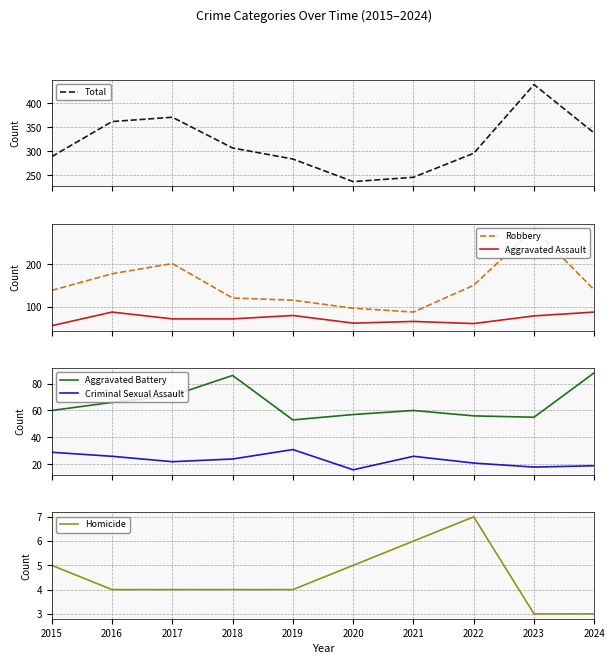

Reading left to right, what are all the values shown in this chart?

Total: 2015=289	2016=362	2017=371	2018=307	2019=284	2020=237	2021=246	2022=296	2023=439	2024=338
Robbery: 2015=139	2016=178	2017=202	2018=121	2019=116	2020=97	2021=88	2022=151	2023=284	2024=140
Aggravated Assault: 2015=56	2016=88	2017=72	2018=72	2019=80	2020=62	2021=66	2022=61	2023=79	2024=88
Aggravated Battery: 2015=60	2016=66	2017=71	2018=86	2019=53	2020=57	2021=60	2022=56	2023=55	2024=88
Criminal Sexual Assault: 2015=29	2016=26	2017=22	2018=24	2019=31	2020=16	2021=26	2022=21	2023=18	2024=19
Homicide: 2015=5	2016=4	2017=4	2018=4	2019=4	2020=5	2021=6	2022=7	2023=3	2024=3